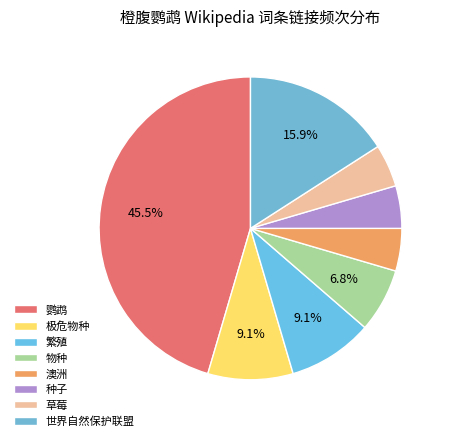

To the nearest percent, what is the combined percentage of 草莓 and 繁殖?

14%